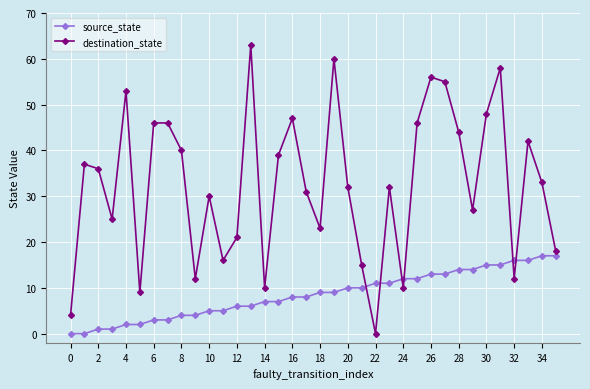

Reading left to right, list all the values displayed in this chart.

source_state: 0	0	1	1	2	2	3	3	4	4	5	5	6	6	7	7	8	8	9	9	10	10	11	11	12	12	13	13	14	14	15	15	16	16	17	17
destination_state: 4	37	36	25	53	9	46	46	40	12	30	16	21	63	10	39	47	31	23	60	32	15	0	32	10	46	56	55	44	27	48	58	12	42	33	18